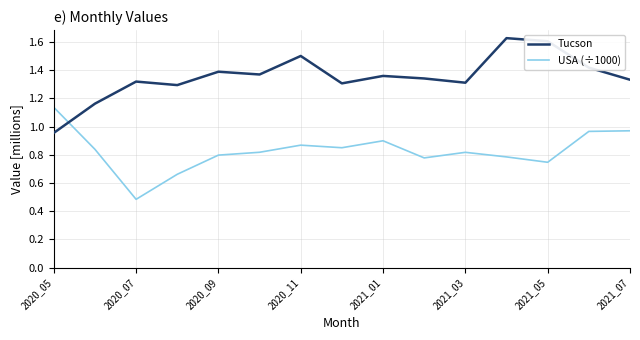

Rank the series by their maximum value, from highest to lowest.

Tucson, USA (÷1000)